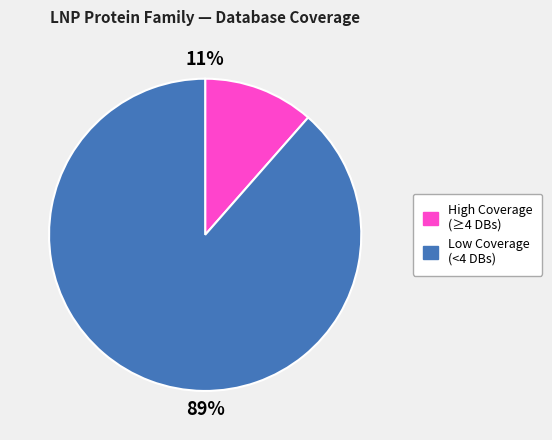

Is there any slice that represents more than half of the pie?

Yes